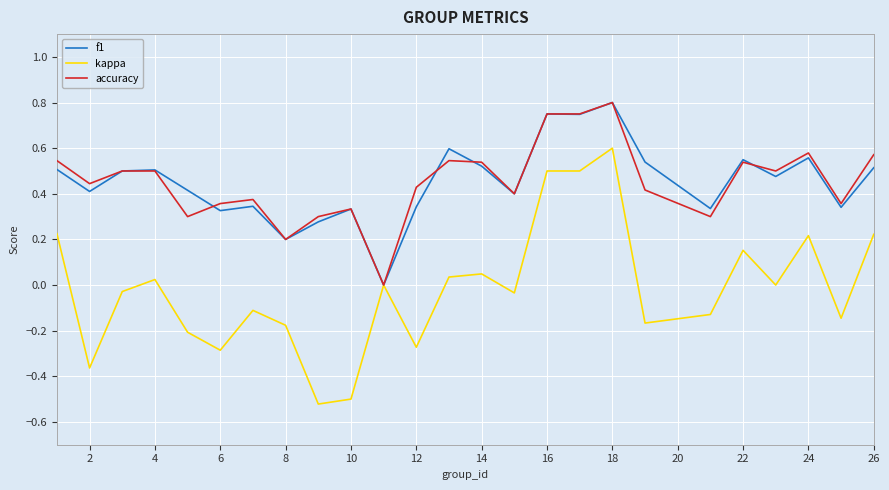

Which series has the widest spread of values?

kappa